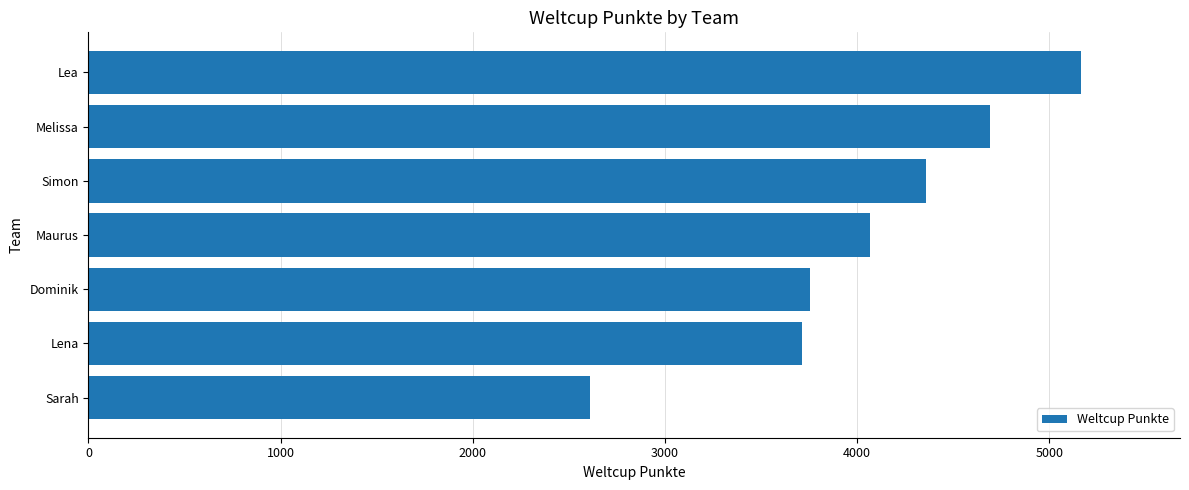

How many data points are less than 4067?

3